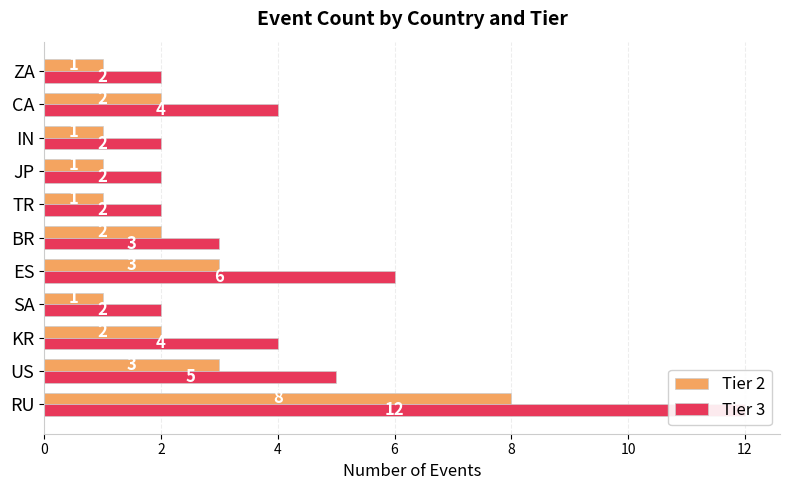

True or false: Tier 2 has a value of 3 at CA.

False